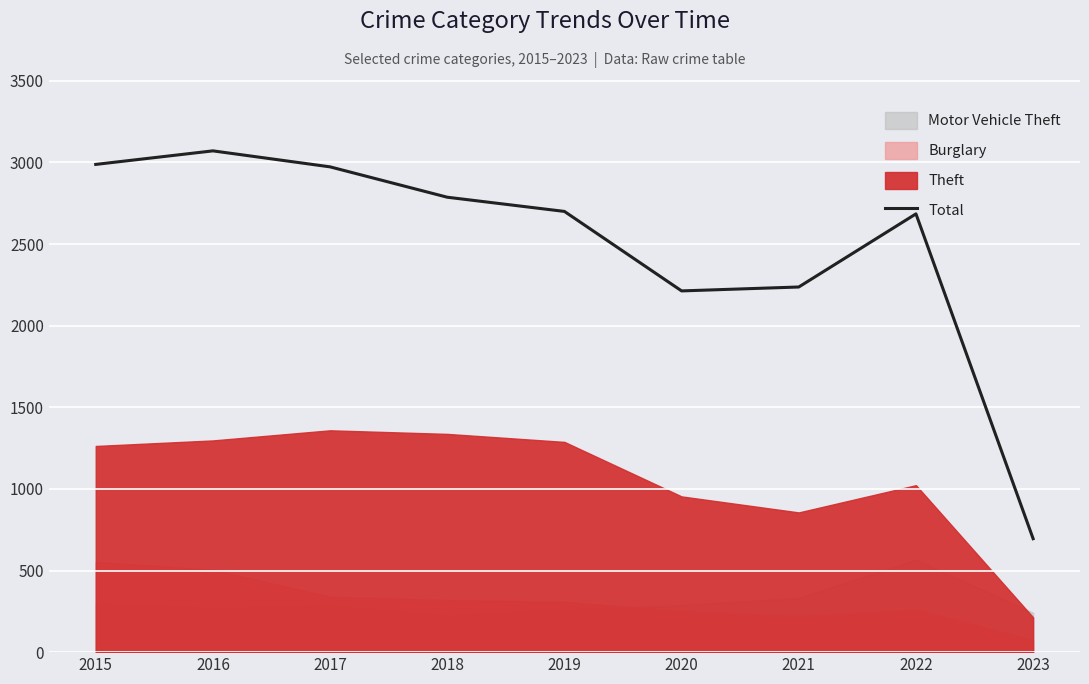

At which label does the data first exceed 2700?

2015